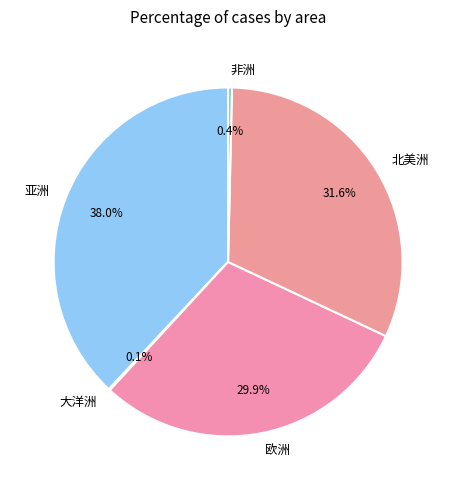

What is the ratio of the value at 亚洲 to the value at 北美洲?

1.2